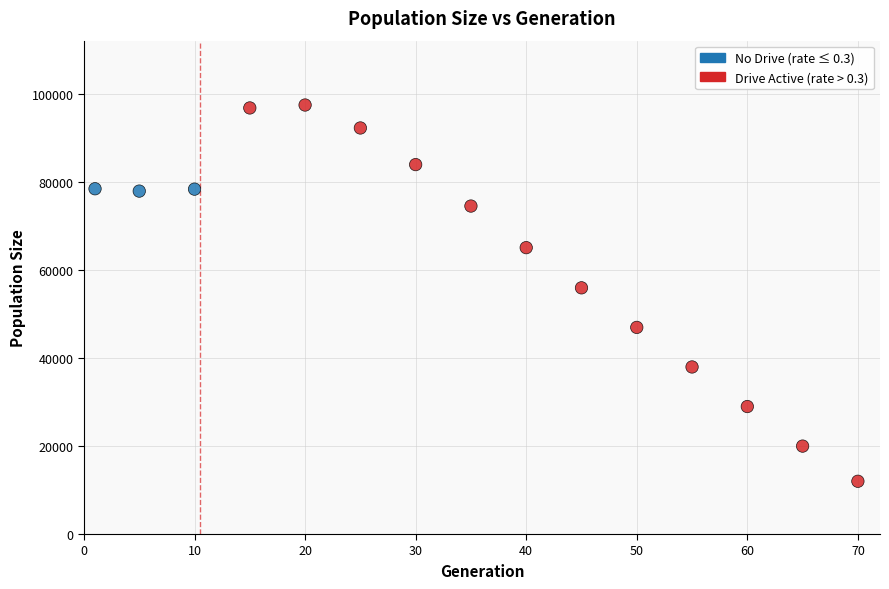

What Y value in the scatter plot is closest to 54791?

56000